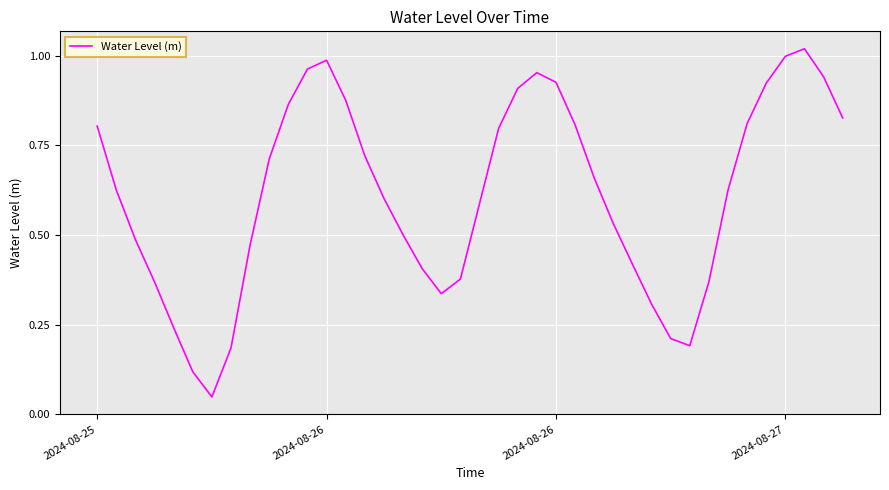

How many lines are shown in the chart?

1